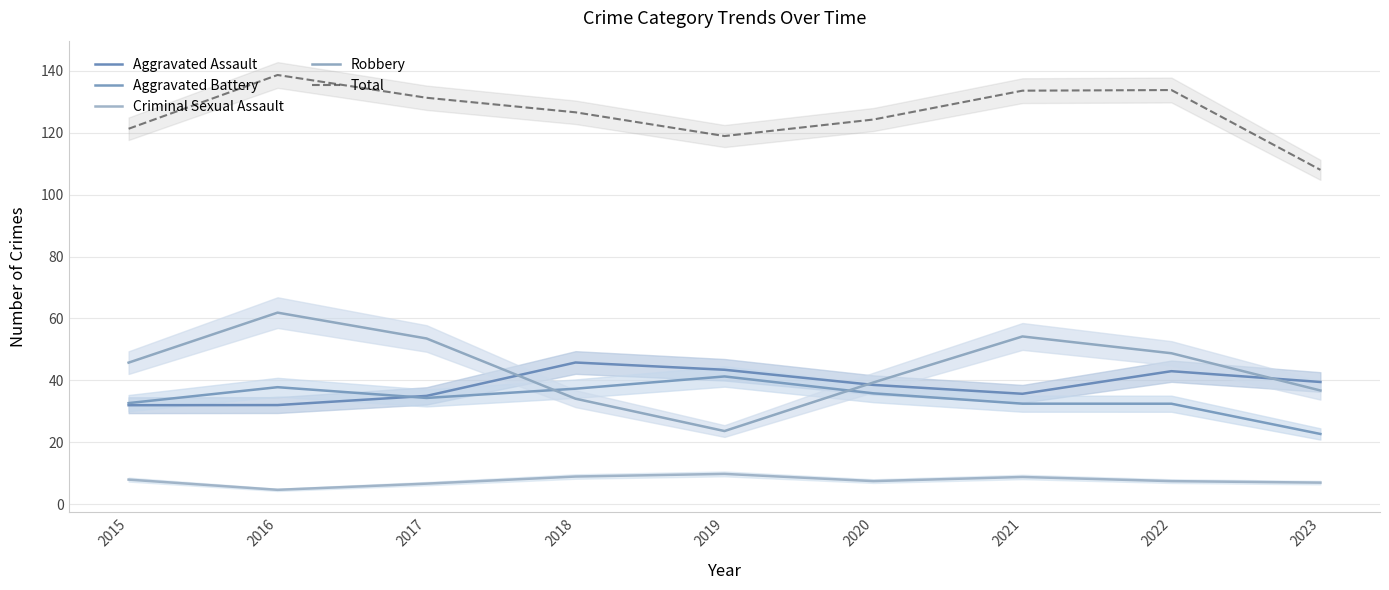

Which series has the widest spread of values?

Robbery